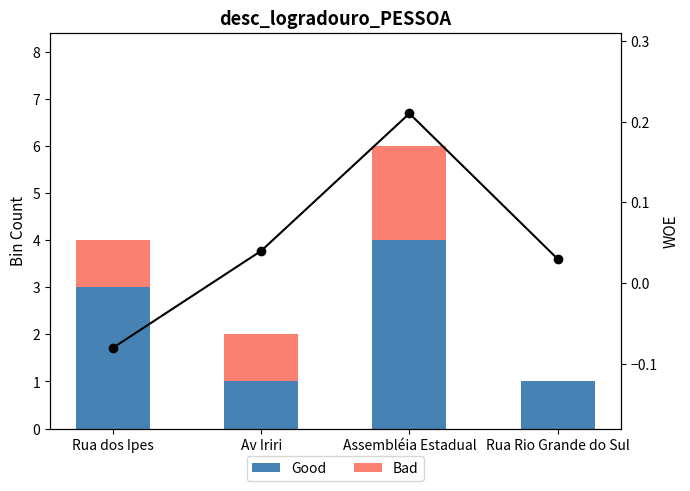

What is the smallest value displayed?

-0.1